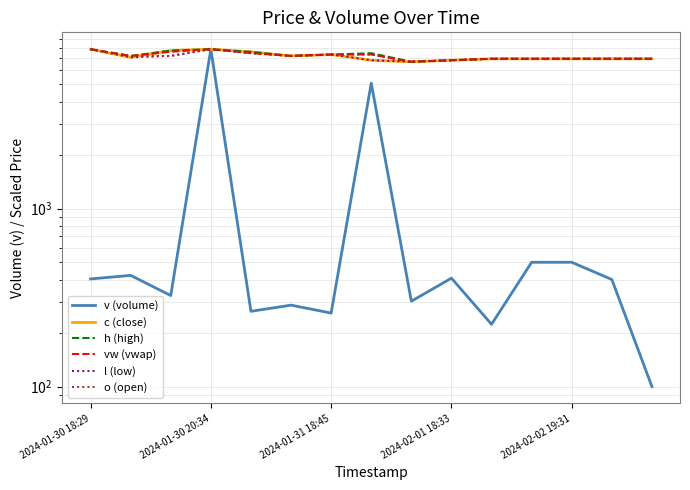

Is the value of o (open) at 6 greater than the value of c (close) at 5?

Yes